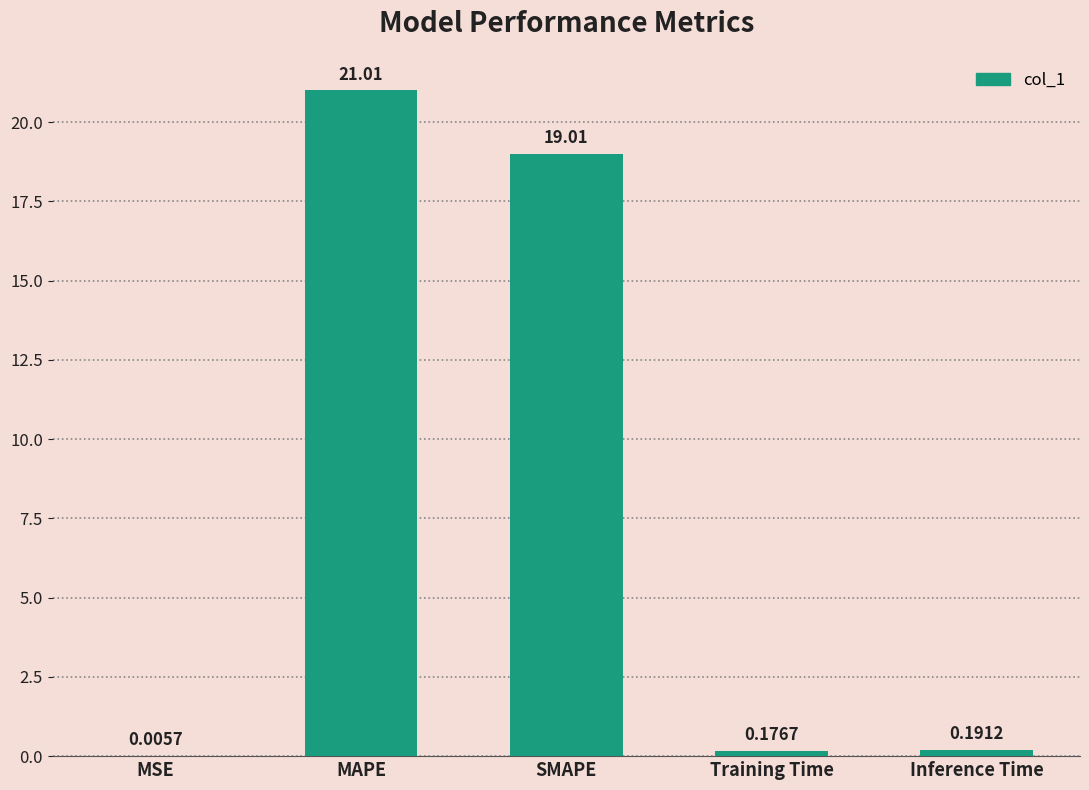

What is the sum of the values at SMAPE and MSE?

19.0